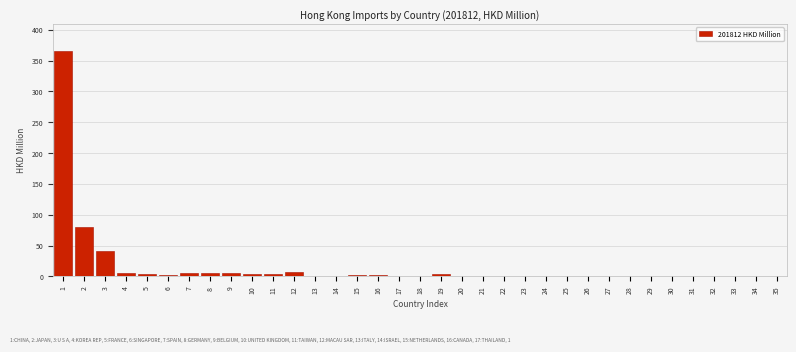

True or false: the data shows 197.3 at 27.

False